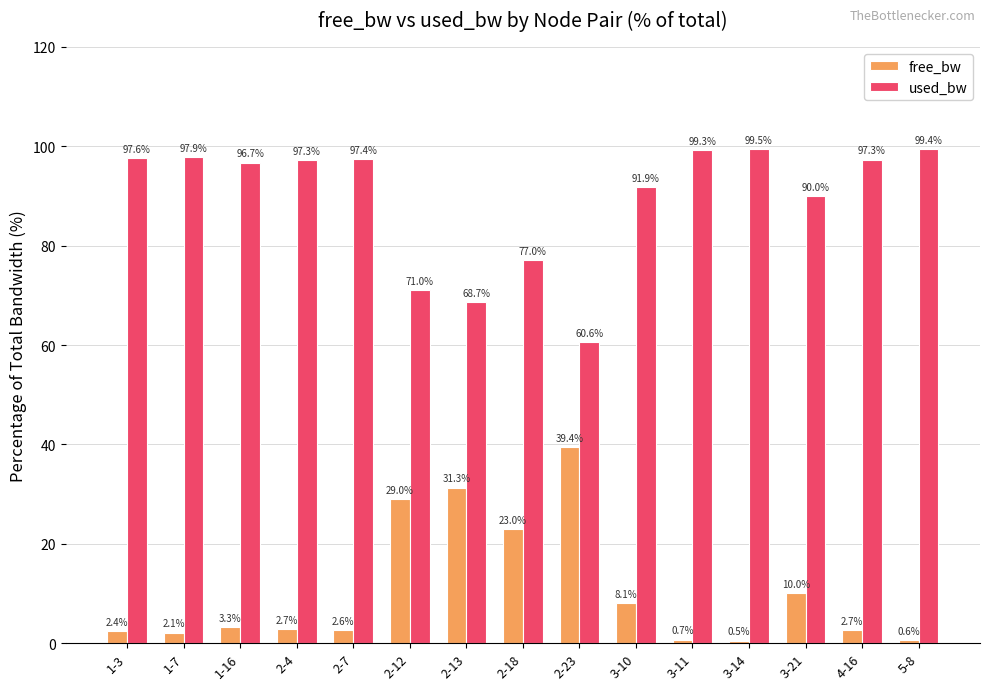

What is the total value across all series at 2-4?

100.0